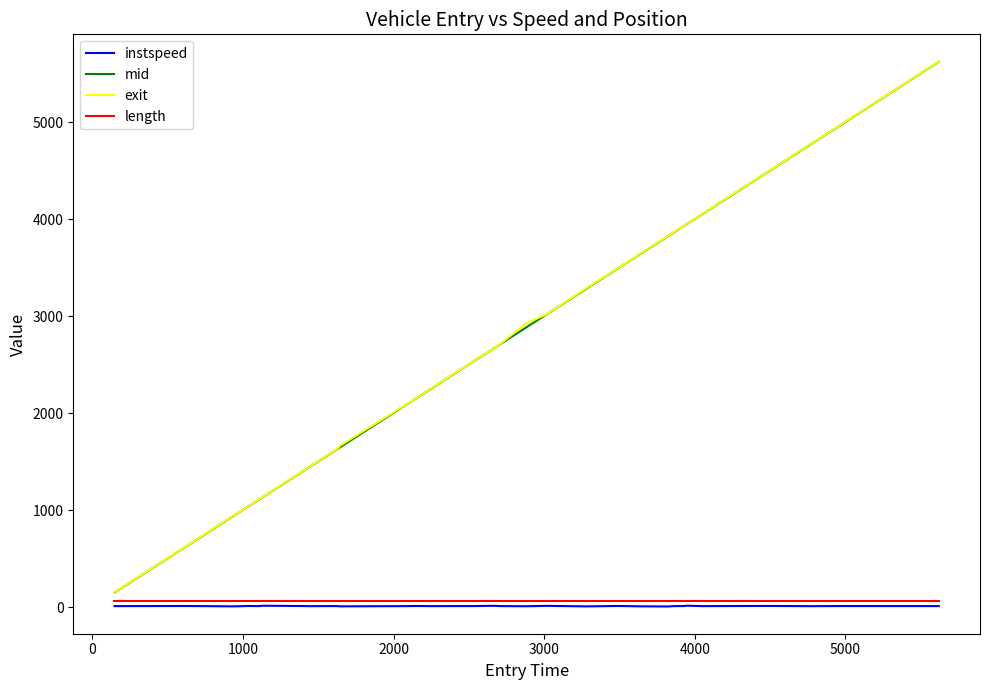

True or false: mid and length cross at least once.

False